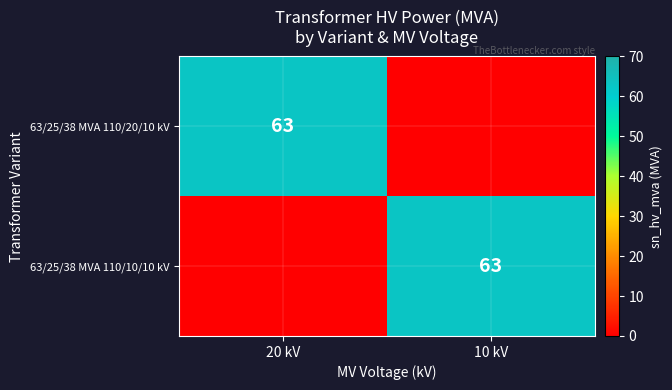

What is the difference between the highest and lowest values at 10 kV?

63